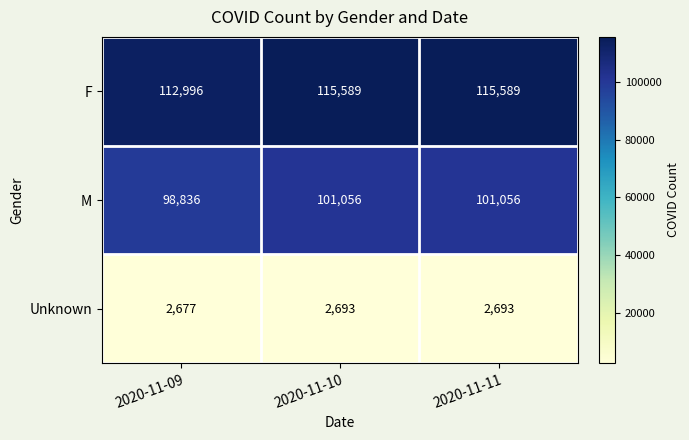

How many data points in M are less than 101056?

1